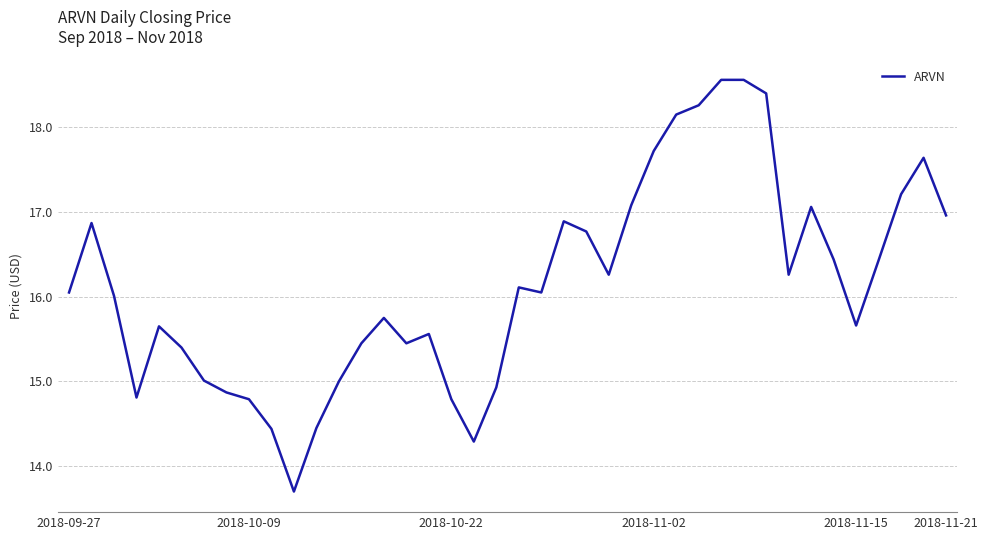

What is the difference between the maximum and minimum values?

4.9